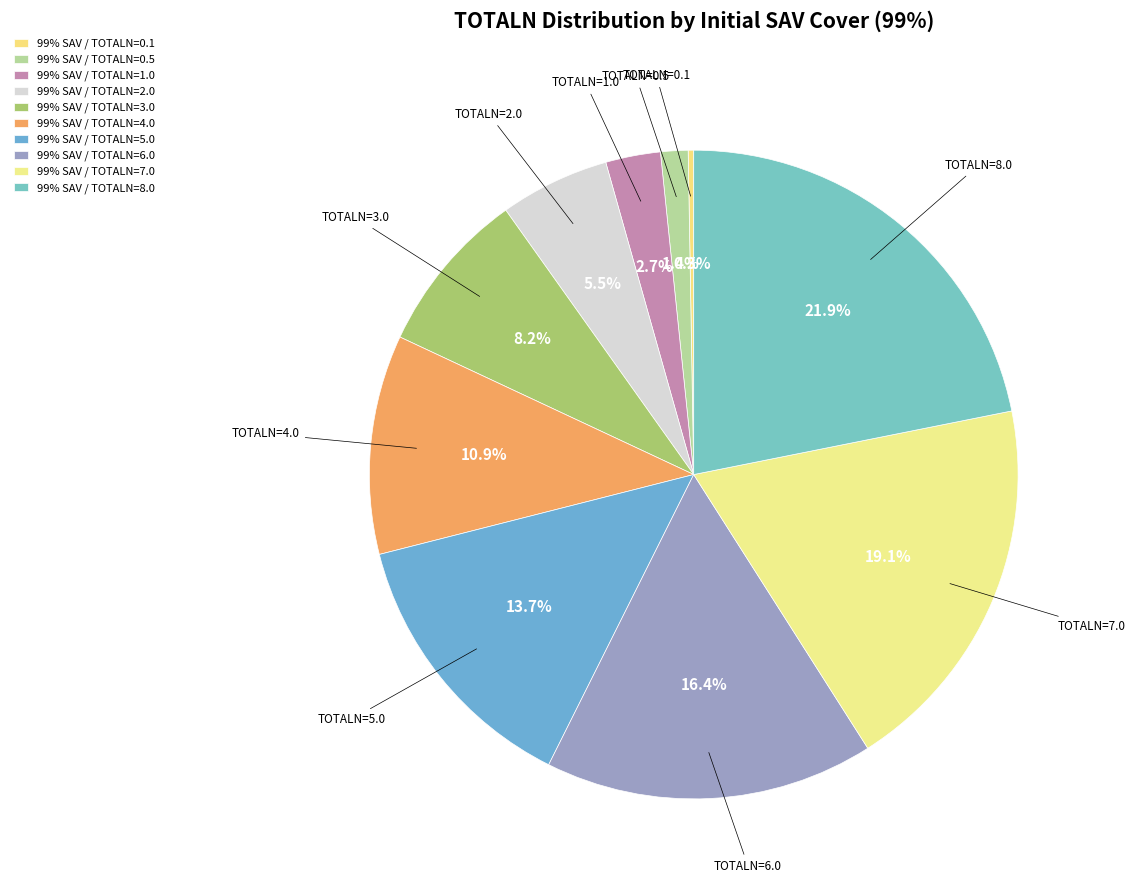

Does 99% SAV / TOTALN=2.0 account for over 50% of the chart?

No